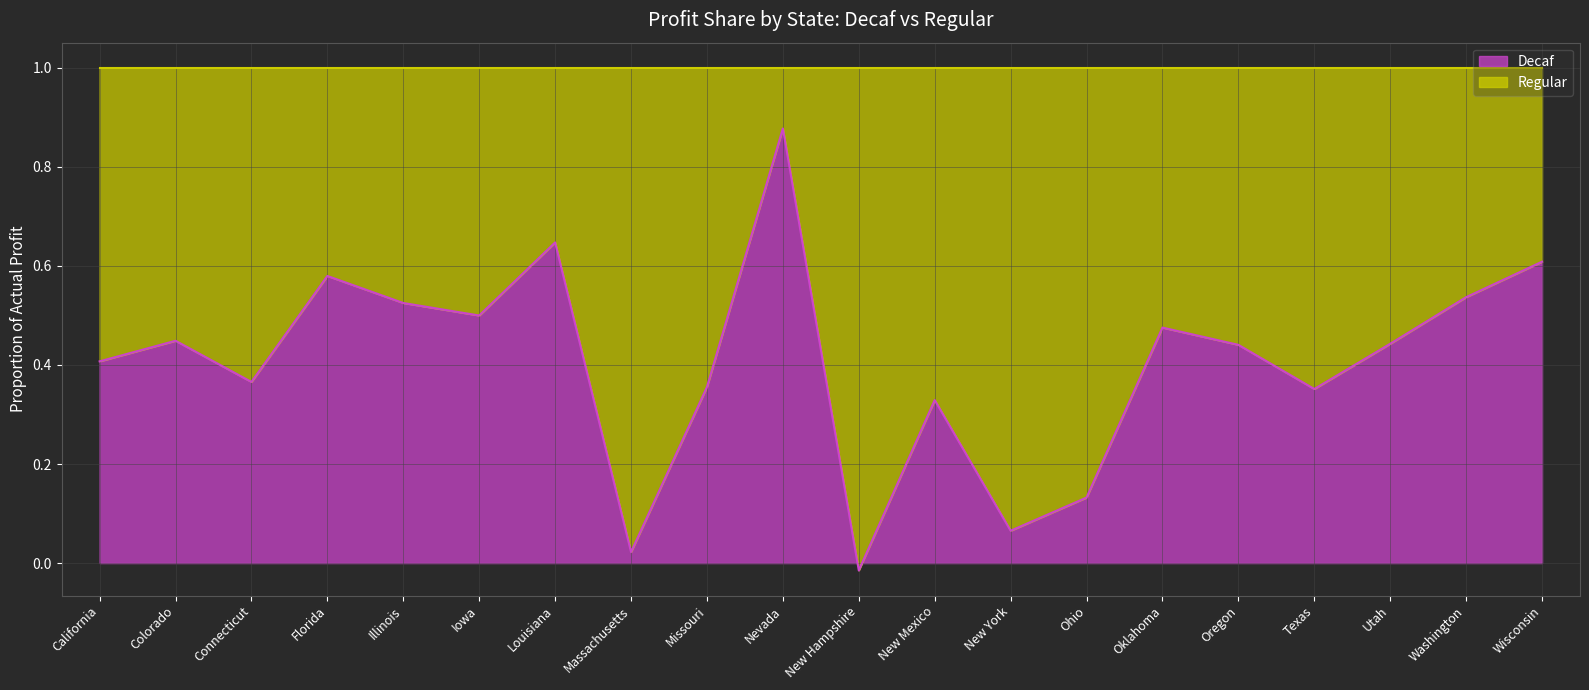

Where is the first local maximum?

Colorado